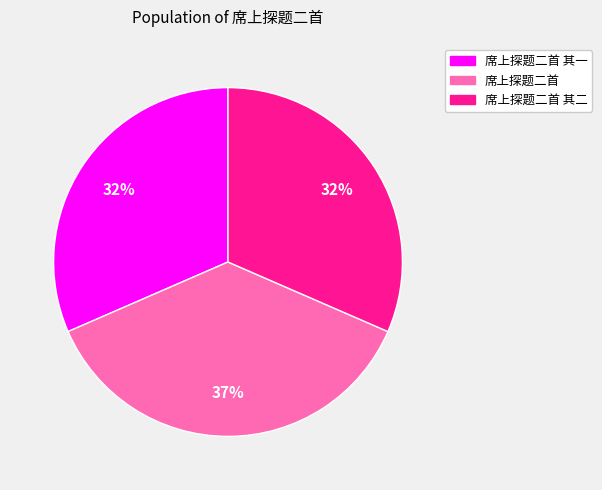

Does any single category account for the majority?

No